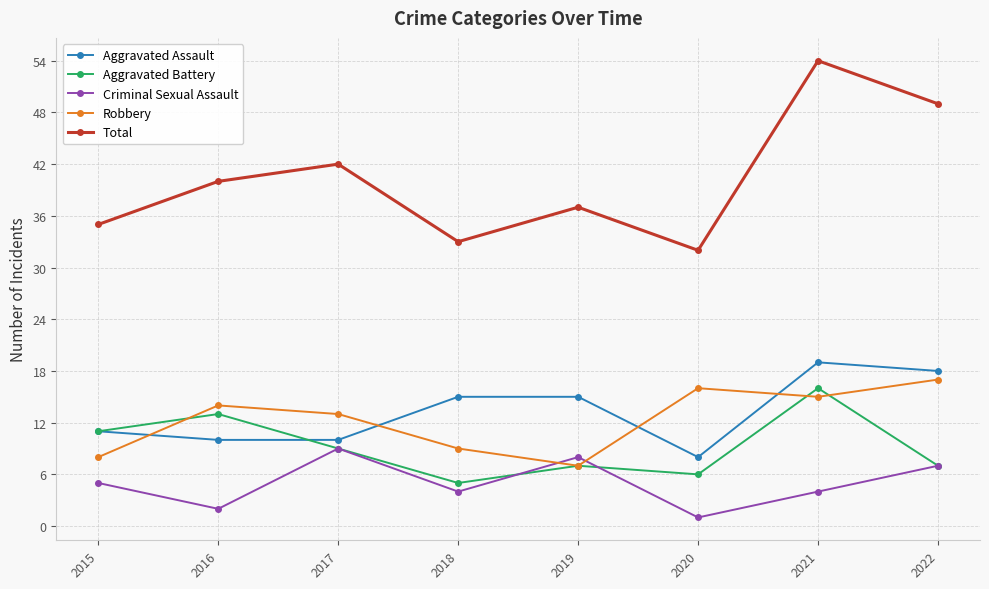

True or false: Robbery and Aggravated Assault cross at least once.

True